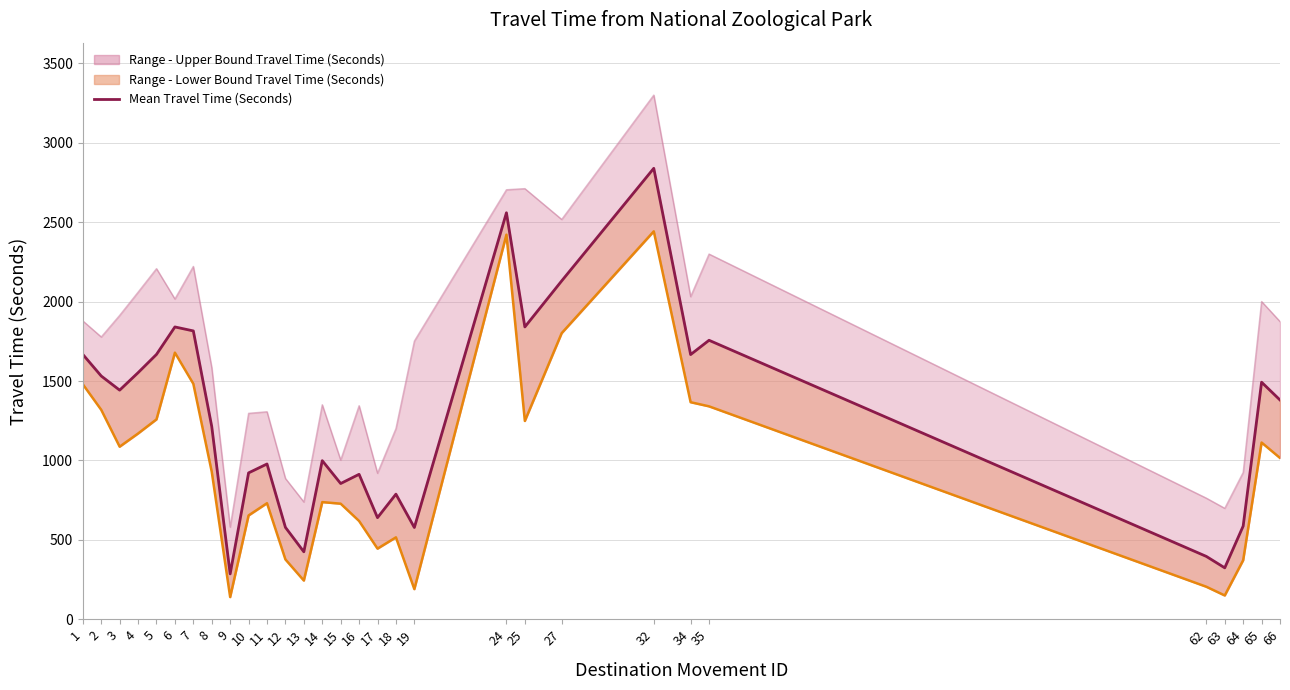

At which label does Upper Bound Line first exceed 1778?

1